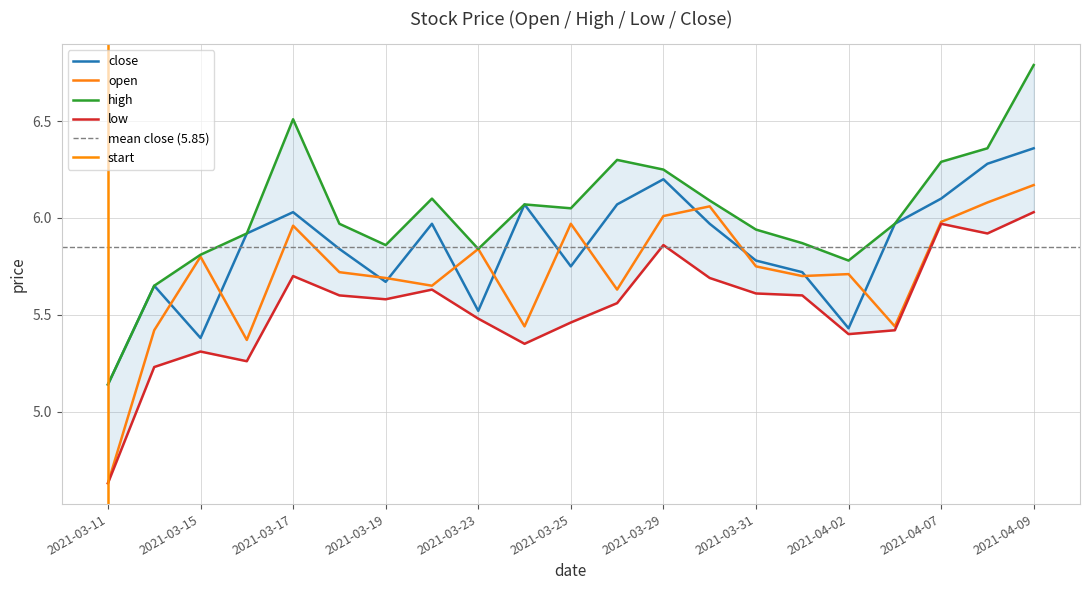

At which category does high reach its first local peak?

2021-03-17